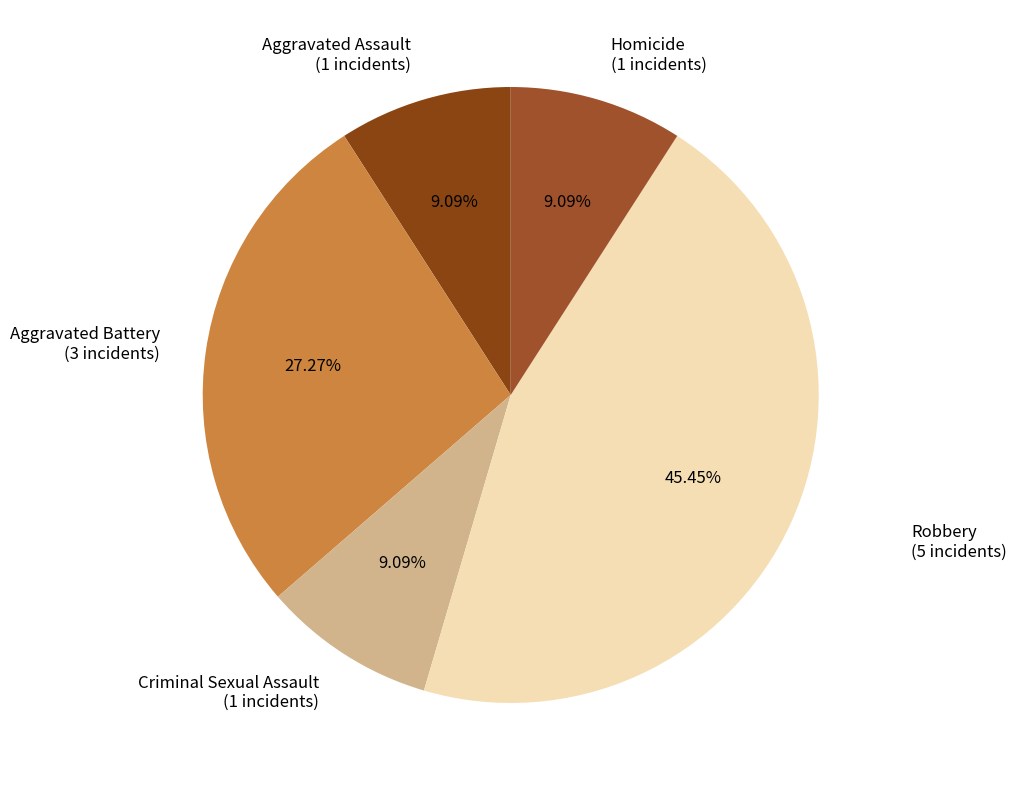

Is the sum of Aggravated Assault (1 incidents) and Aggravated Battery (3 incidents) greater than half?

No